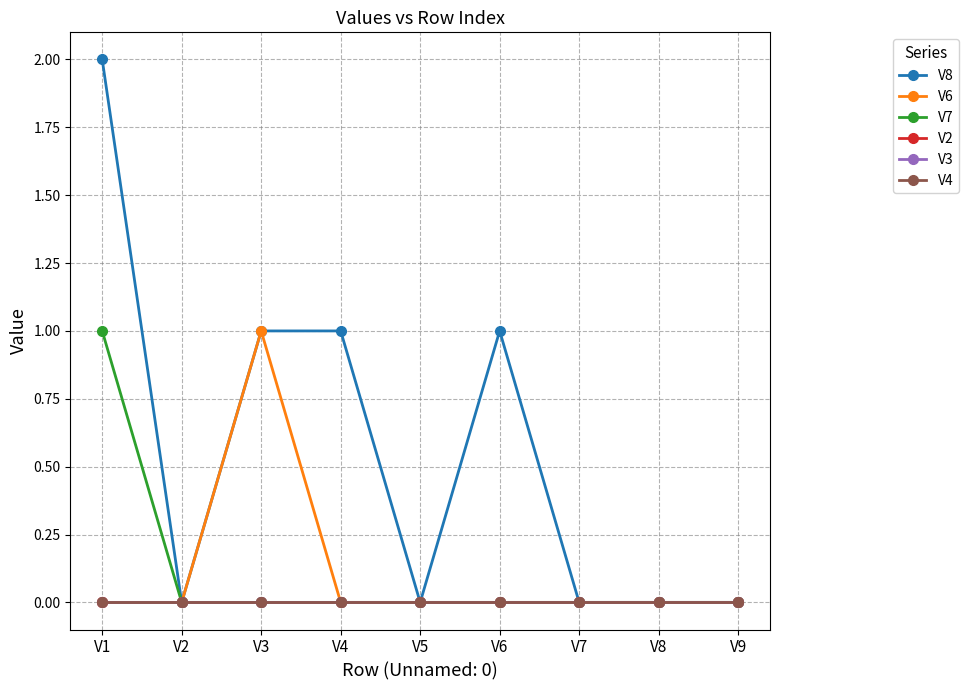

At which label is V4 closest to 0?

V1